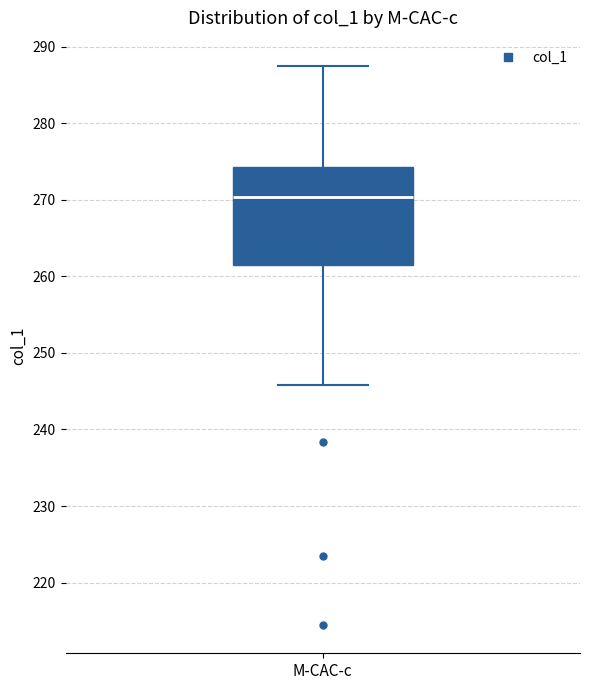

Transcribe this box plot: give where the median line is, the range the box spans, and where the two whiskers end, as read against the y-axis. The values are not printed on the chart, so give them approximately, as read against the axis.

median 270, box 261 to 274, whiskers 246 to 287